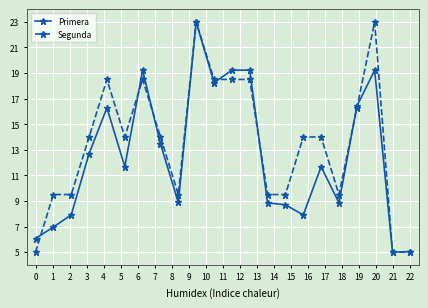

True or false: Segunda has more than 0 interior local peaks.

True